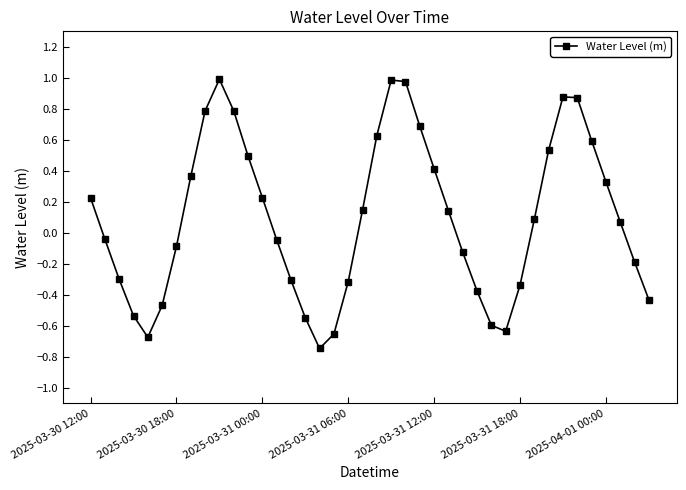

What is the greatest value displayed?

1.0